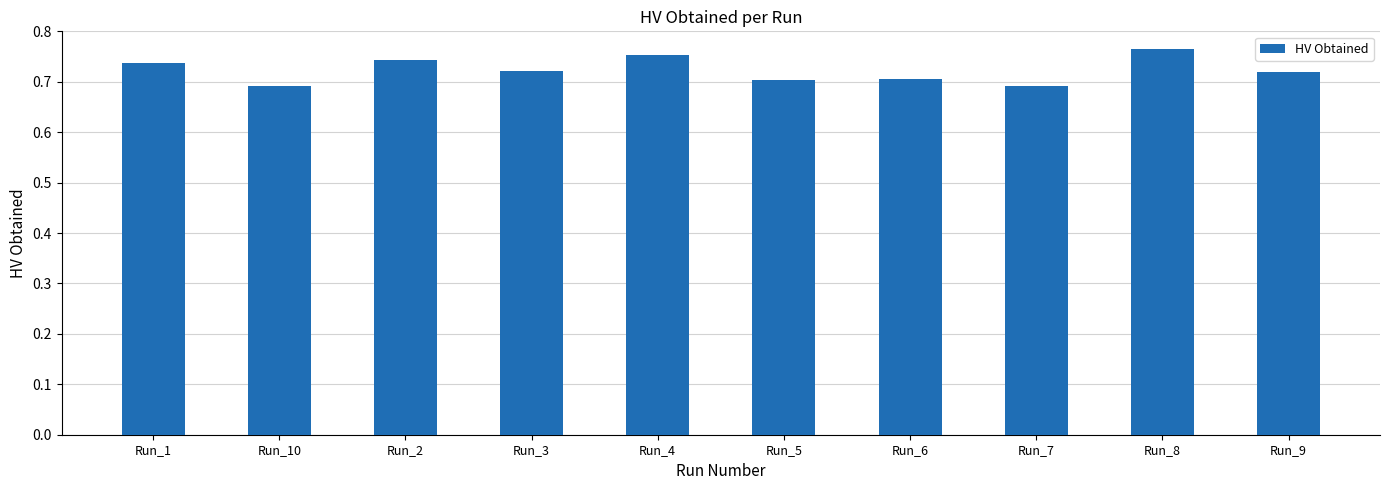

The chart shows a value of 1.0 at Run_8. True or false?

False